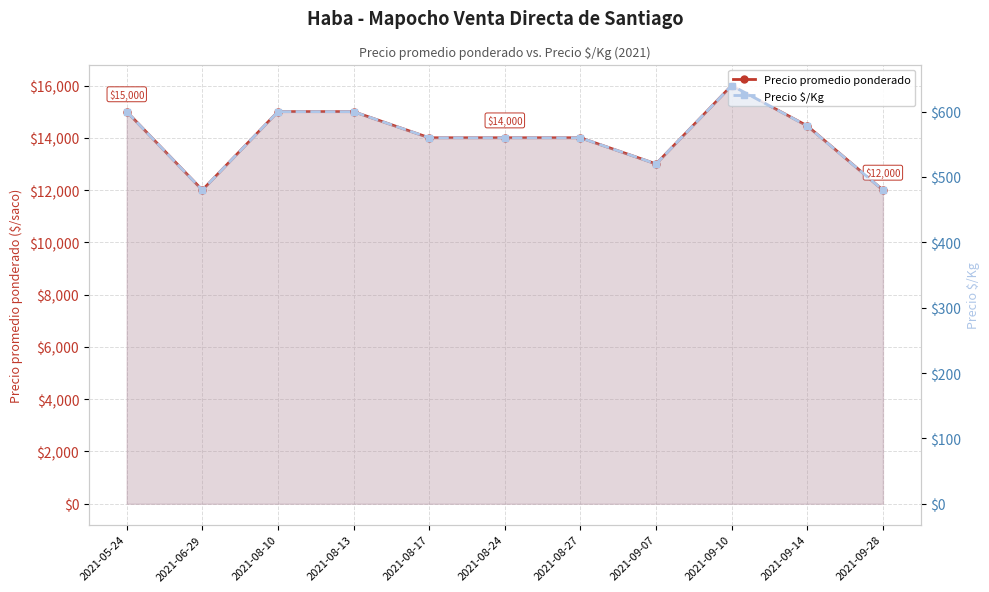

How many Precio $/Kg values are between 520 and 600?

8